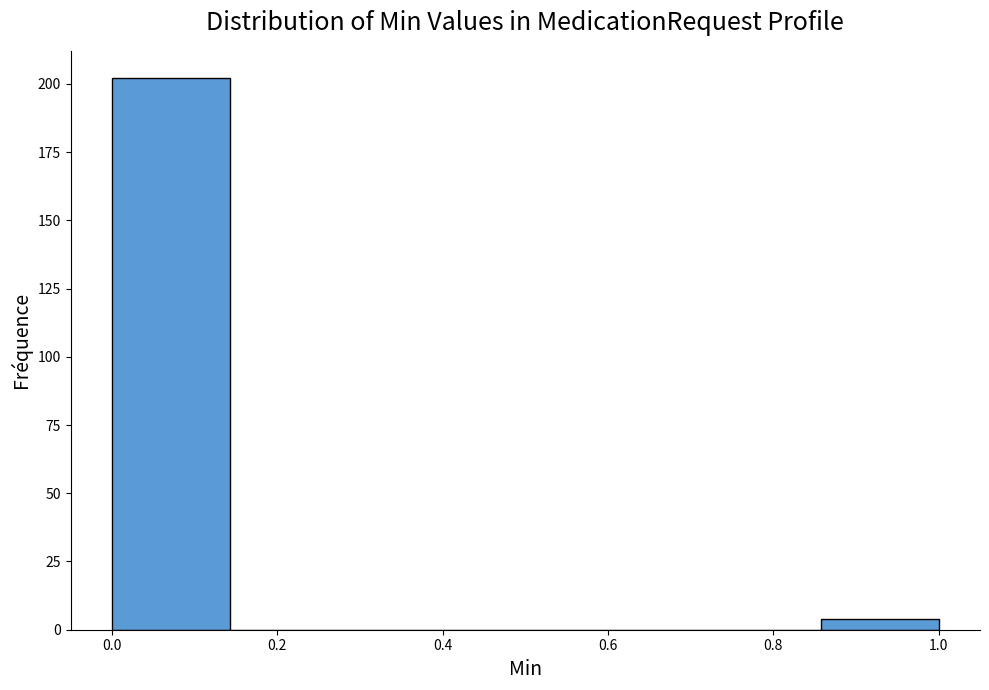

How tall is the bar that spans 0.00 to 0.14 on the x-axis? Neither the bar edges nor the heights are printed on the chart, so give them approximately, as read against the axes.

200